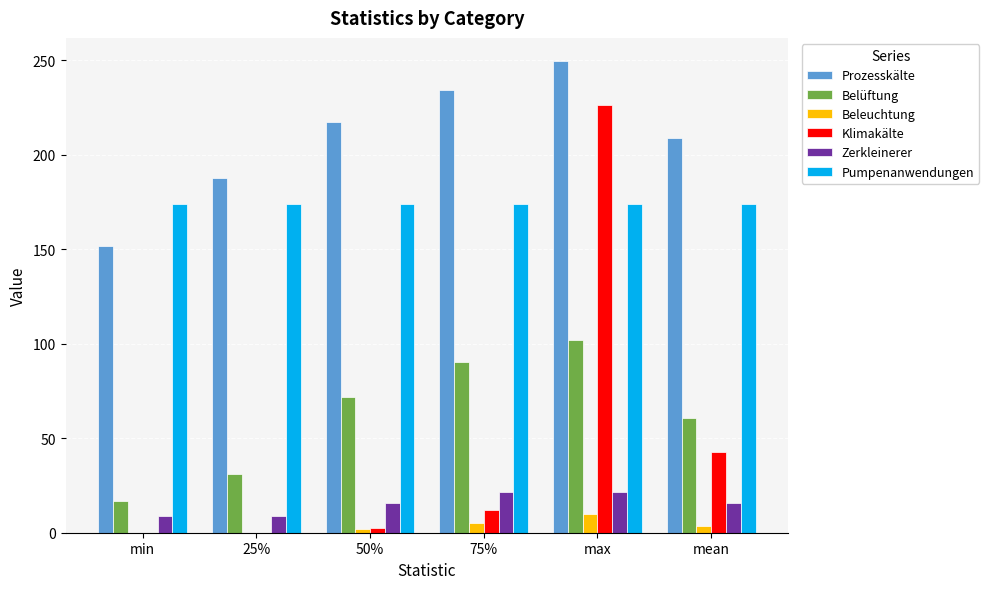

What is the approximate value of Belüftung at max?

101.9